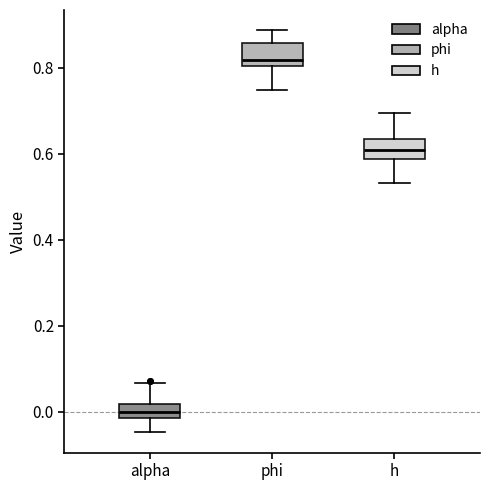

Reading left to right, read every box against the y-axis: the position of its median line, the range the box covers, and the ends of its whiskers. The values are not printed on the chart, so give them approximately, as read against the axis.

alpha: median 0.00, box -0.02 to 0.02, whiskers -0.04 to 0.06
phi: median 0.82, box 0.80 to 0.86, whiskers 0.74 to 0.88
h: median 0.60, box 0.58 to 0.64, whiskers 0.54 to 0.70